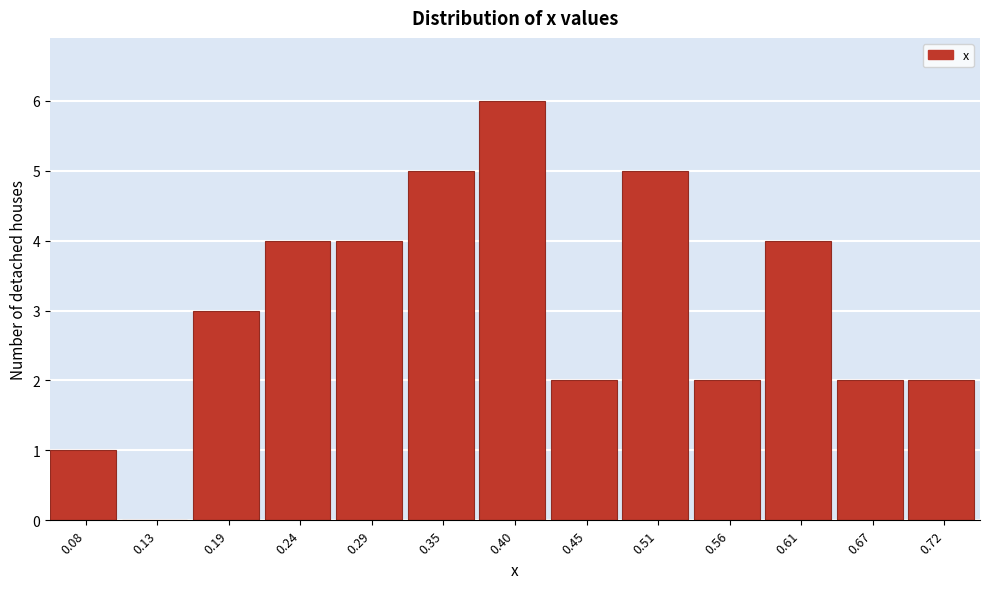

Reading left to right, list all the values displayed in this chart.

0.08=1	0.13=0	0.19=3	0.24=4	0.29=4	0.35=5	0.40=6	0.45=2	0.51=5	0.56=2	0.61=4	0.67=2	0.72=2